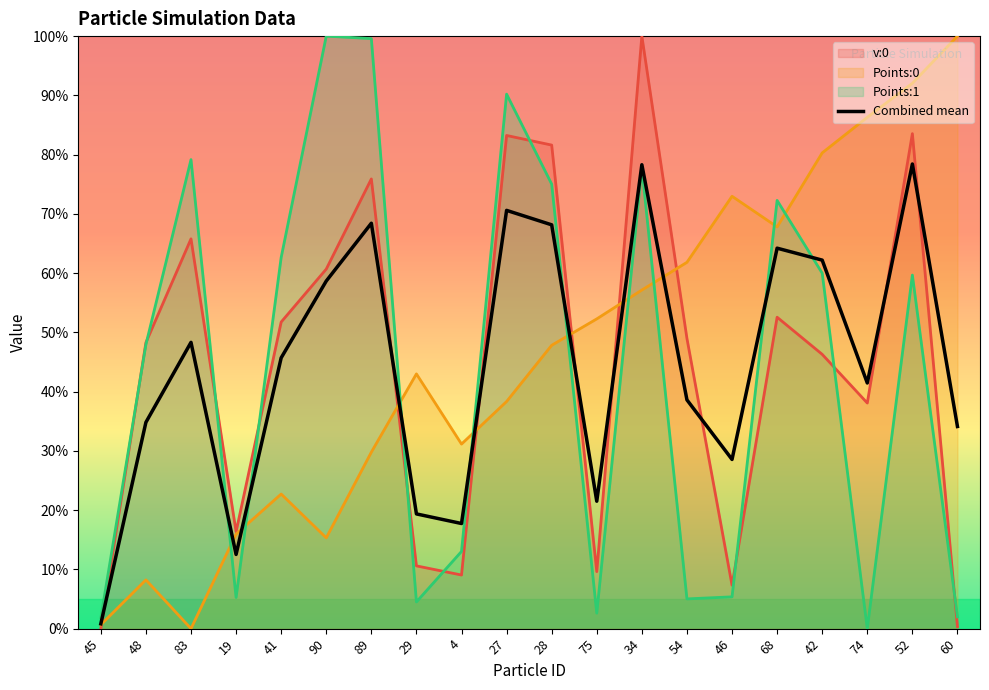

Rank the categories by value from highest to lowest.

52, 34, 27, 89, 28, 68, 42, 90, 83, 41, 74, 54, 48, 60, 46, 75, 29, 4, 19, 45